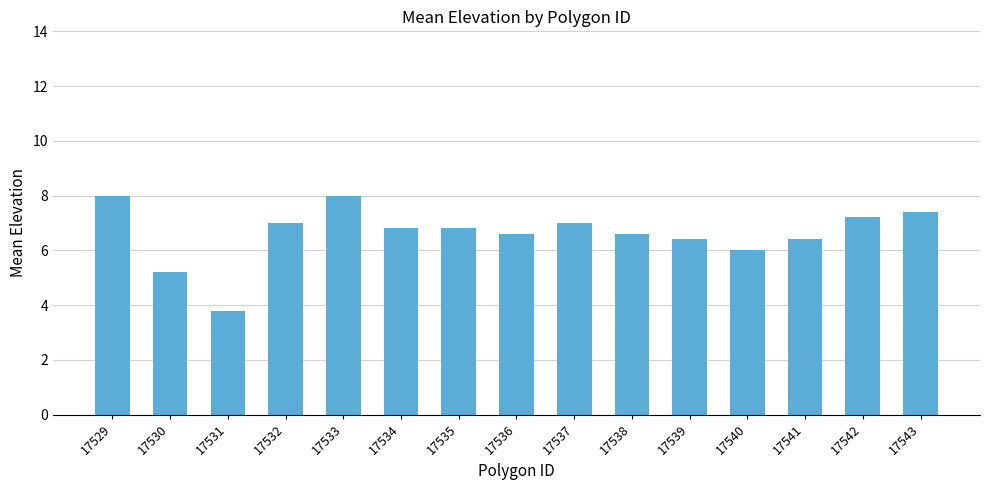

The chart shows a value of 12.4 at 17529. True or false?

False